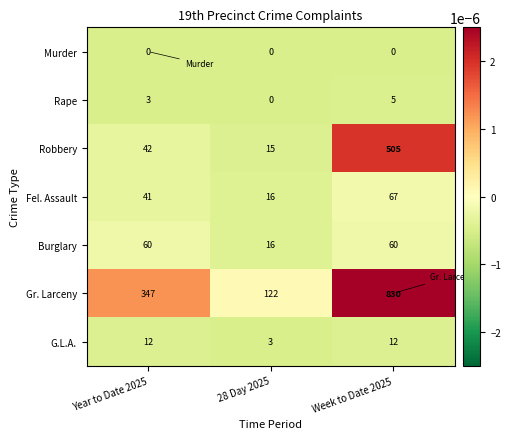

Between Year to Date 2025 and 28 Day 2025, which series saw the biggest shift?

Gr. Larceny